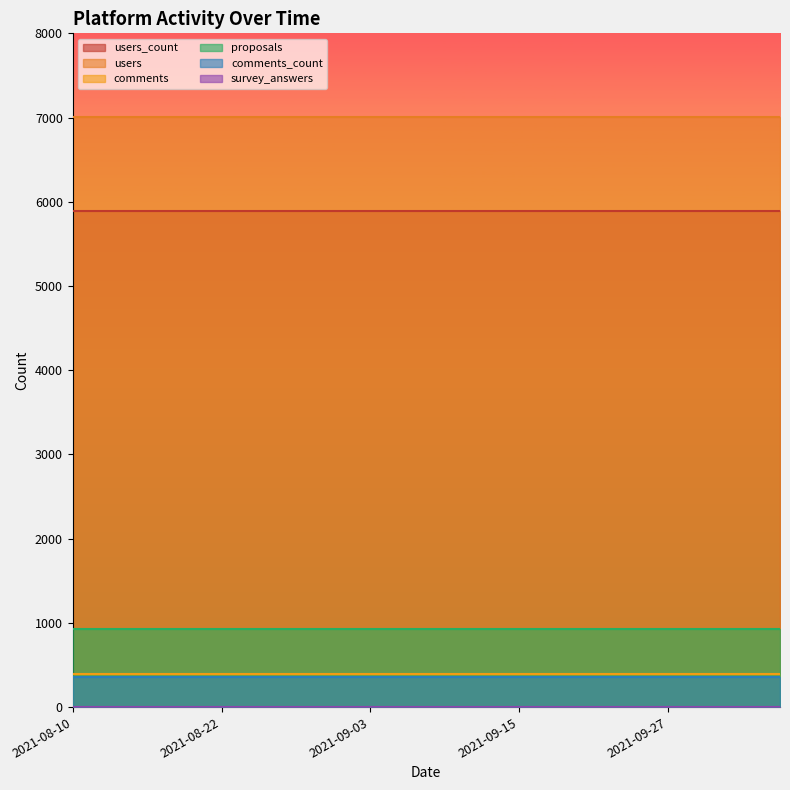

True or false: users and comments cross at least once.

False